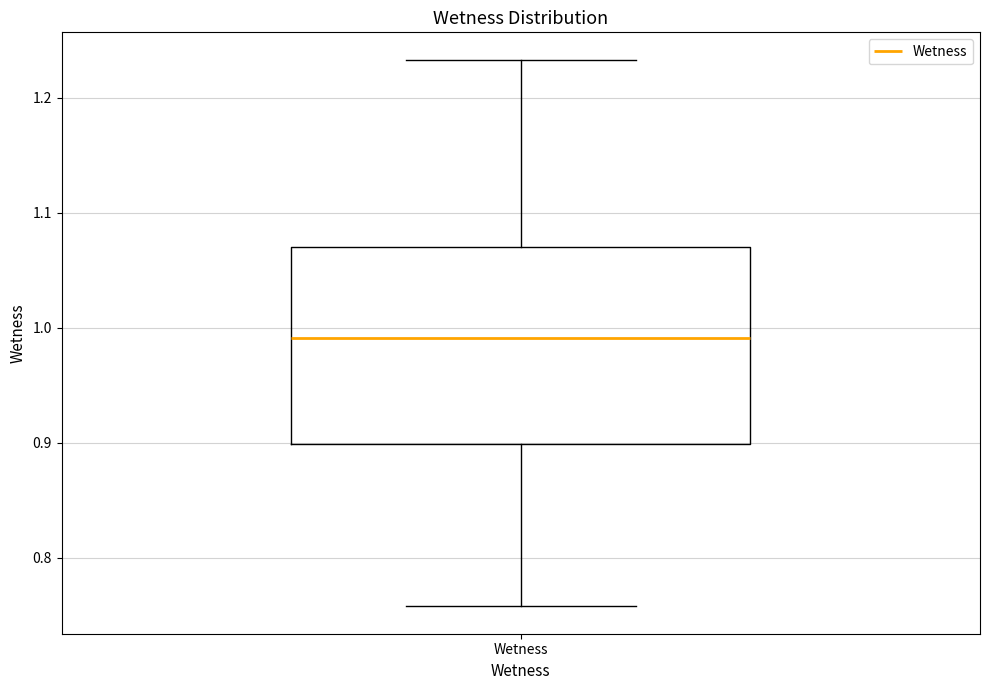

Transcribe this box plot: give where the median line is, the range the box spans, and where the two whiskers end, as read against the y-axis. The values are not printed on the chart, so give them approximately, as read against the axis.

median 0.99, box 0.90 to 1.07, whiskers 0.76 to 1.23